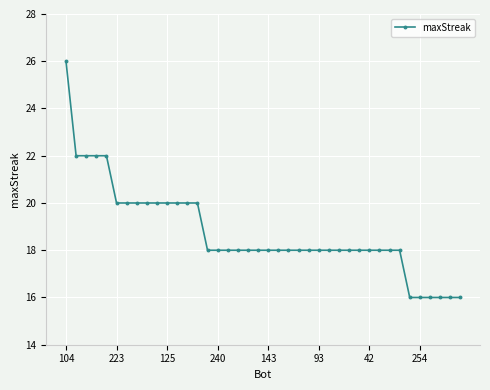

What is the value of the 31st point from the left?

18